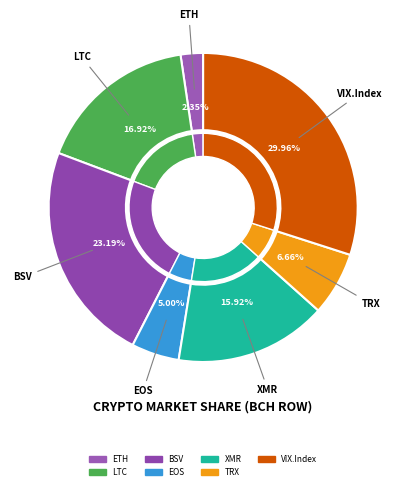

What percentage is NOT represented by BTC?

100.0%